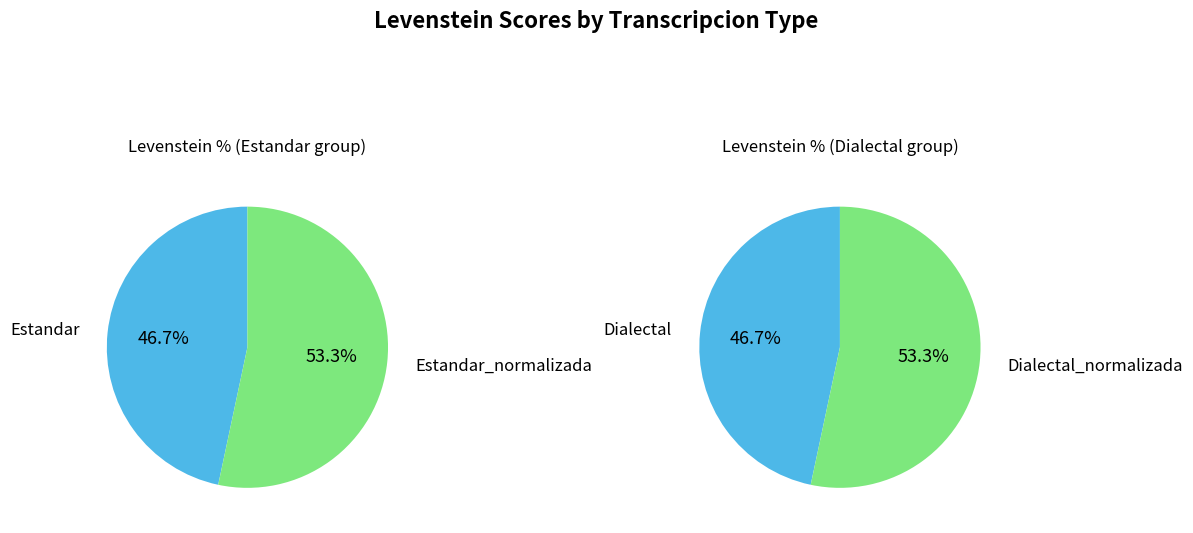

Approximately how many times larger is the value at Dialectal_normalizada compared to Estandar_normalizada?

1.0